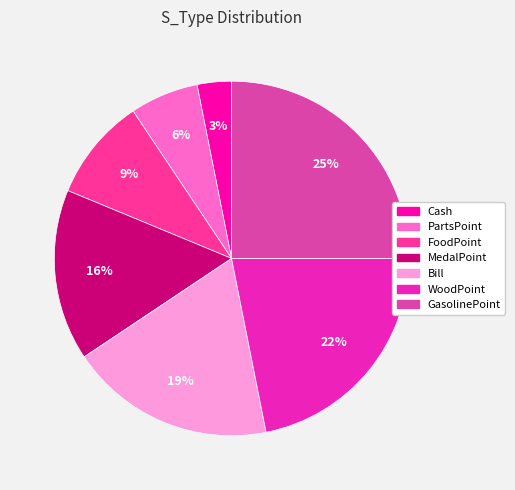

Which category has the biggest portion of the pie?

GasolinePoint